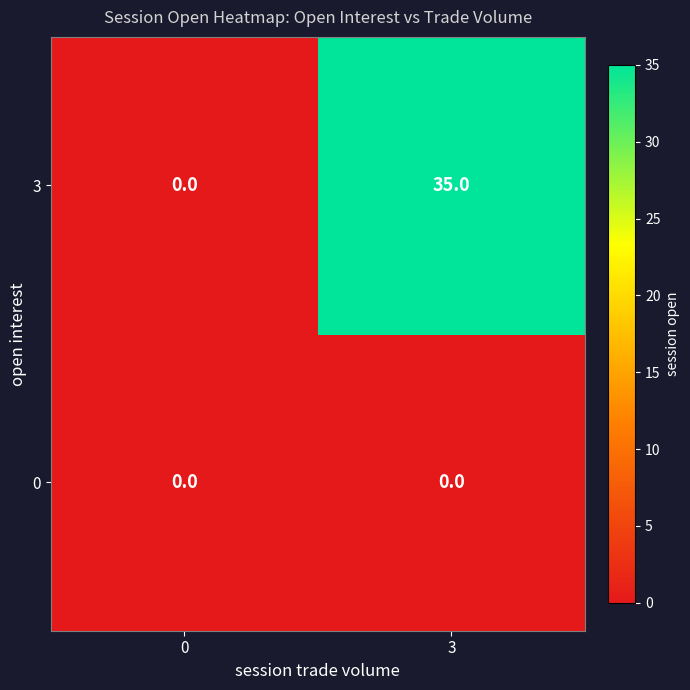

At which category is the sum across all series the highest?

3